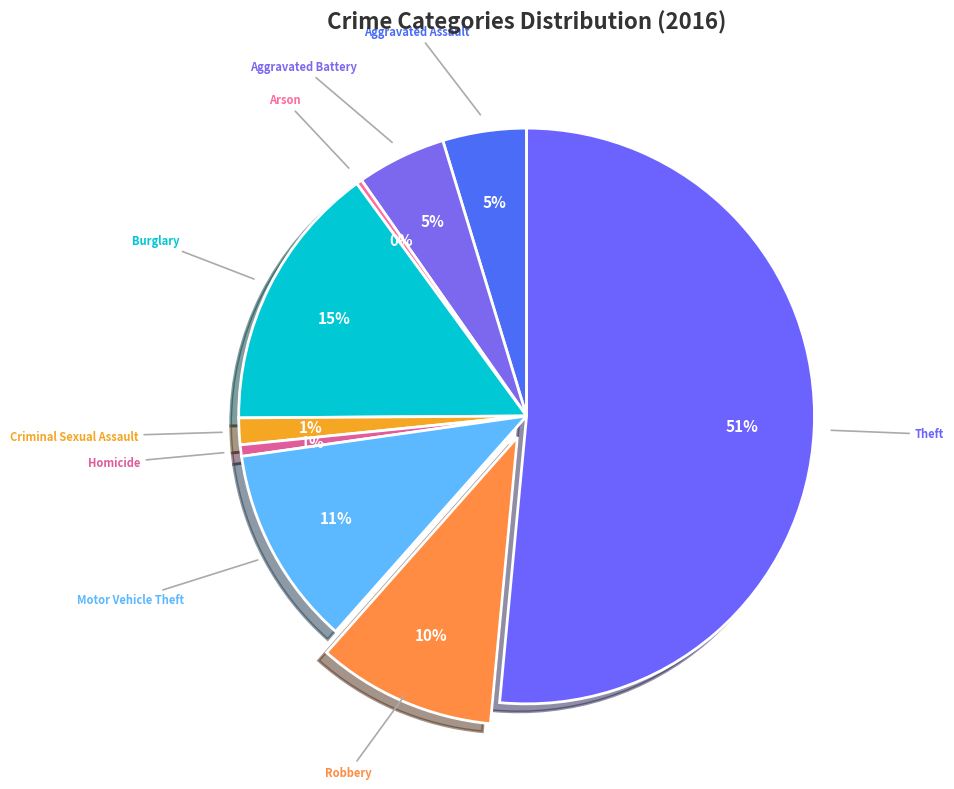

Combined, do Arson and Robbery account for over 50%?

No